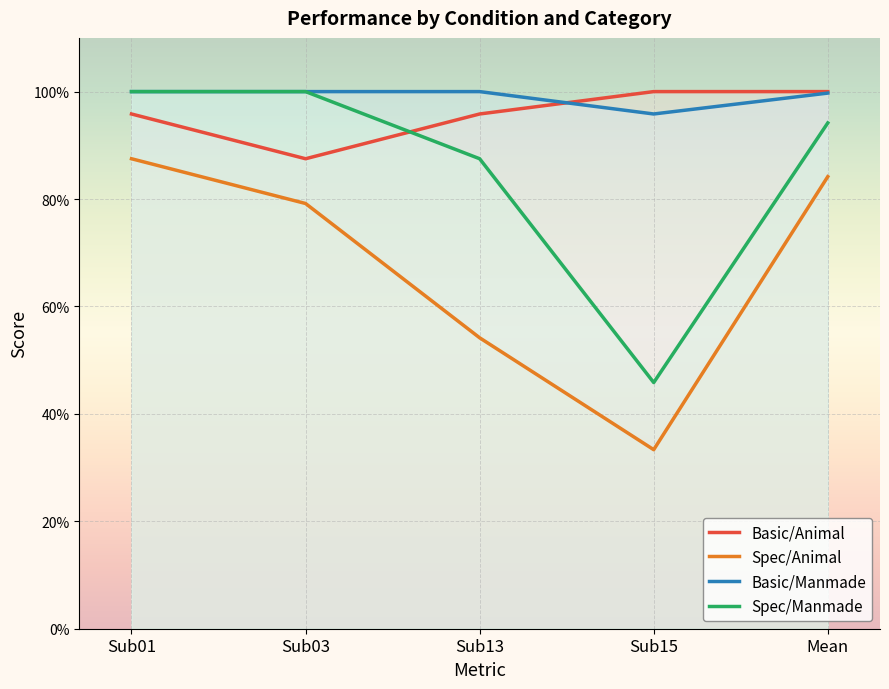

Rank the series by their maximum value, from lowest to highest.

Spec/Animal, Basic/Animal, Basic/Manmade, Spec/Manmade